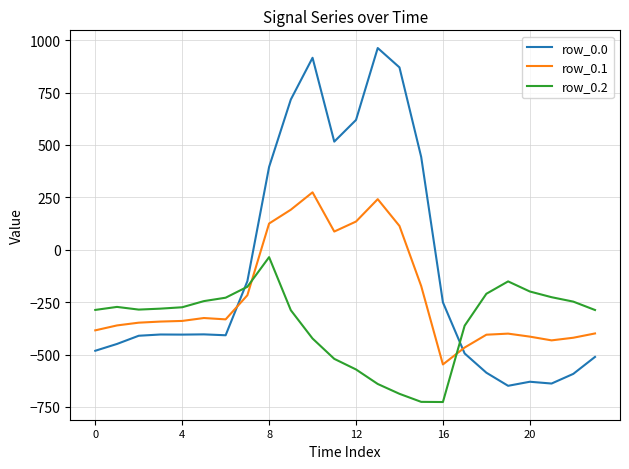

Which series has the largest range (max minus min)?

row_0.0